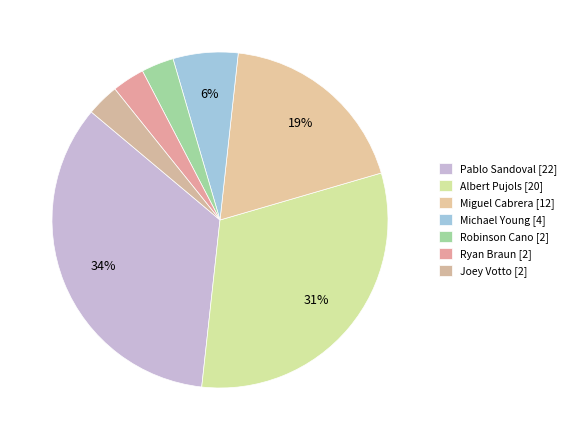

What is the ratio of the value at Miguel Cabrera to the value at Michael Young?

3.0